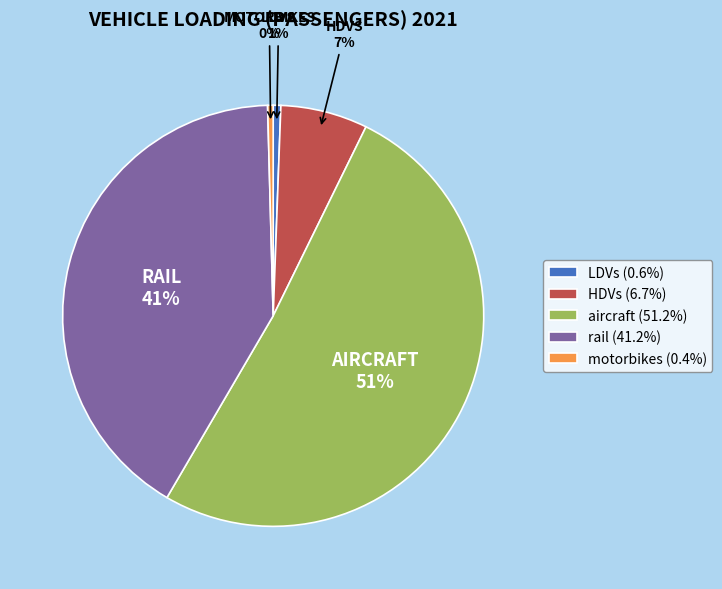

Between aircraft and LDVs, which is larger?

aircraft